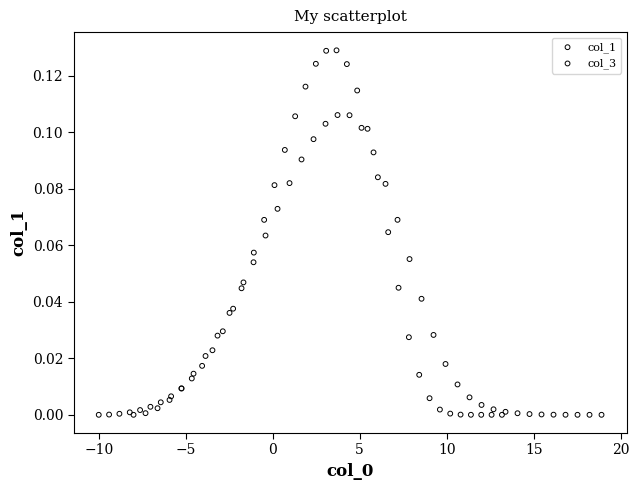

Which series reaches the maximum Y coordinate?

col_1